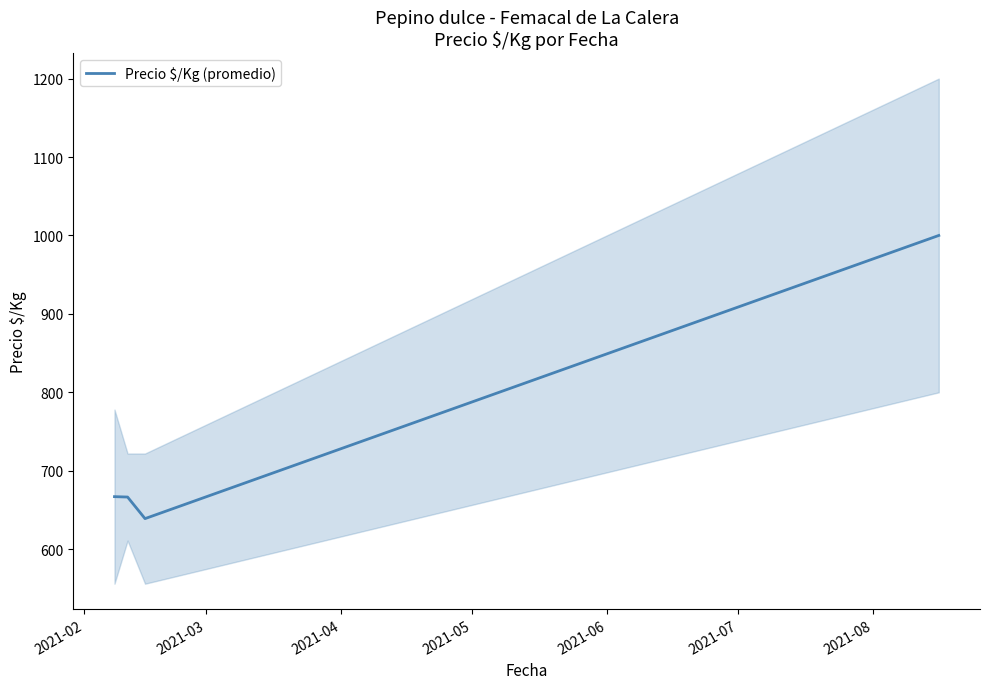

How many categories are shown in the chart?

4